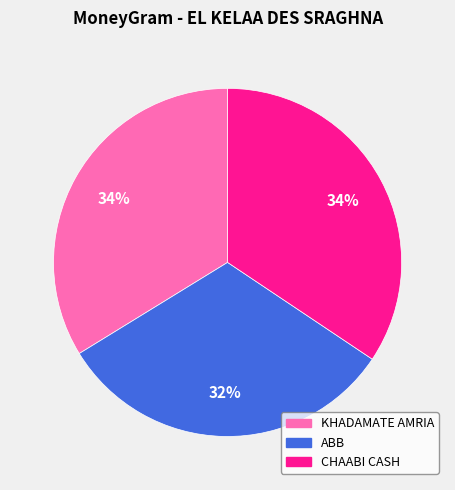

Is there a majority slice in this chart?

No